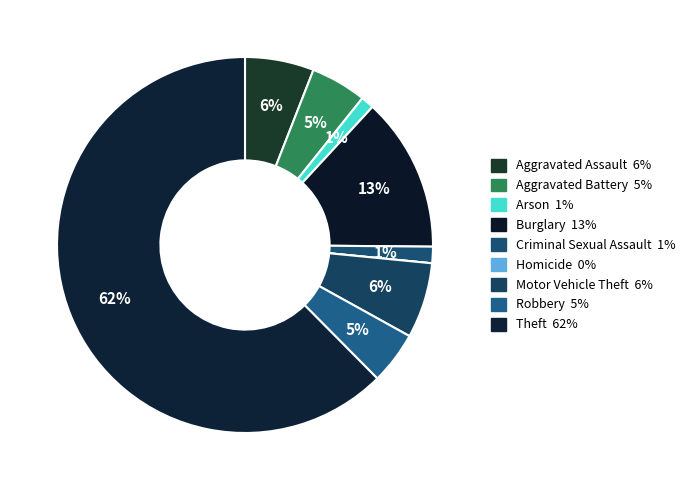

Which has a higher value, Arson or Aggravated Battery?

Aggravated Battery